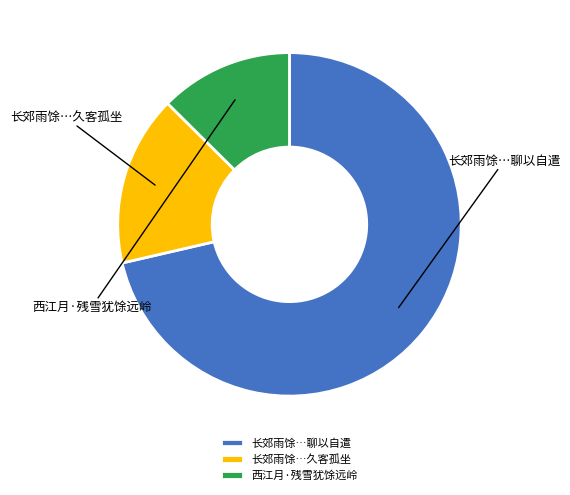

Combined, do 西江月·残雪犹馀远岭 and 长郊雨馀…聊以自遣 account for over 50%?

Yes